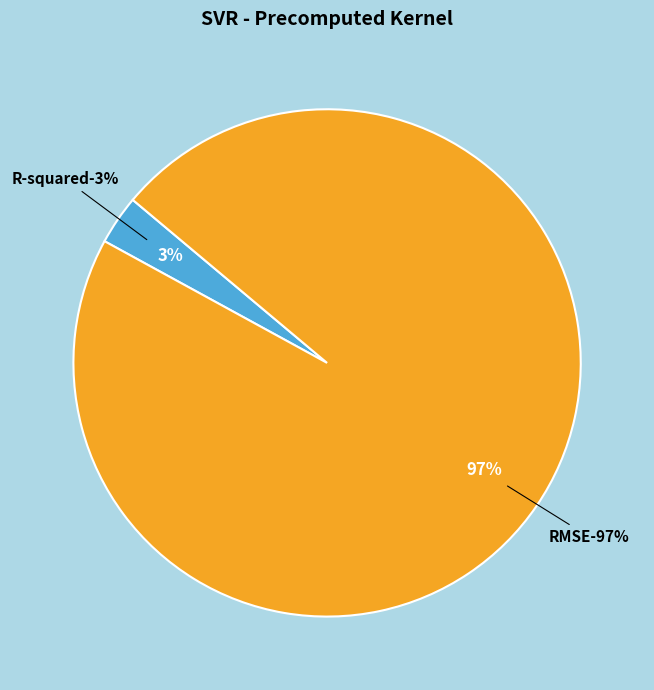

Does RMSE account for over 50% of the chart?

Yes